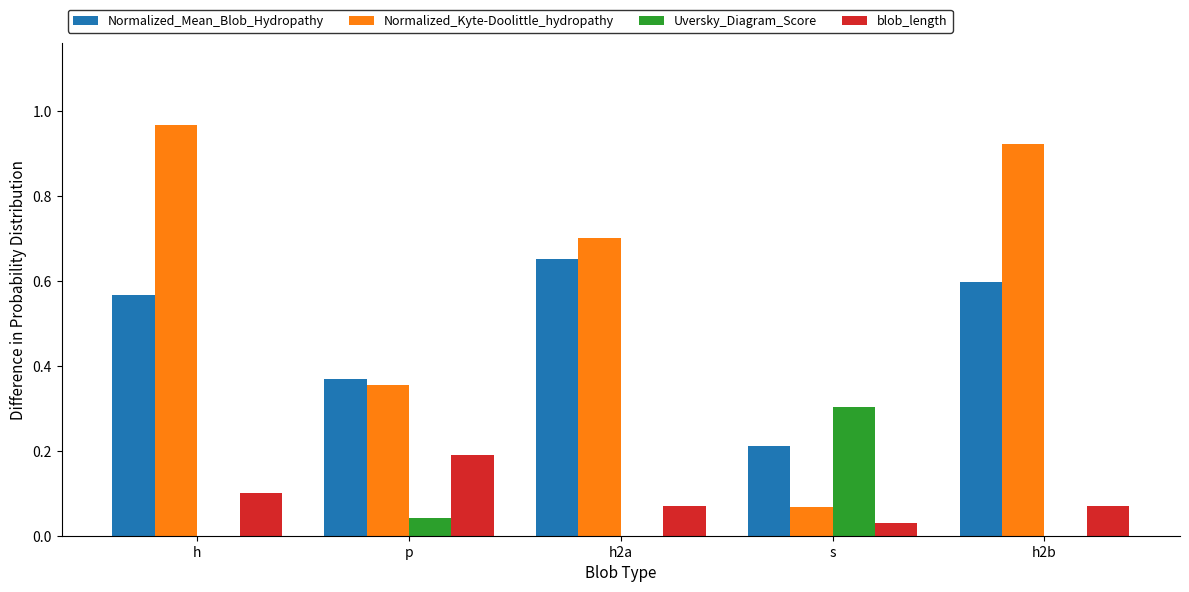

Rank the categories by Normalized_Mean_Blob_Hydropathy value from highest to lowest.

h2a, h2b, h, p, s